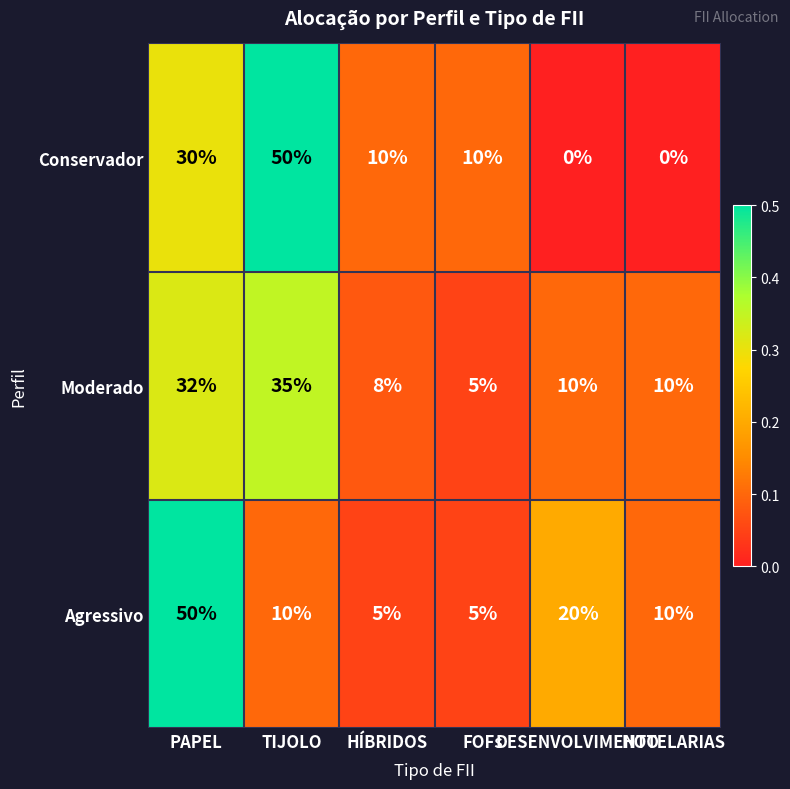

What is the average value of the Agressivo series?

17